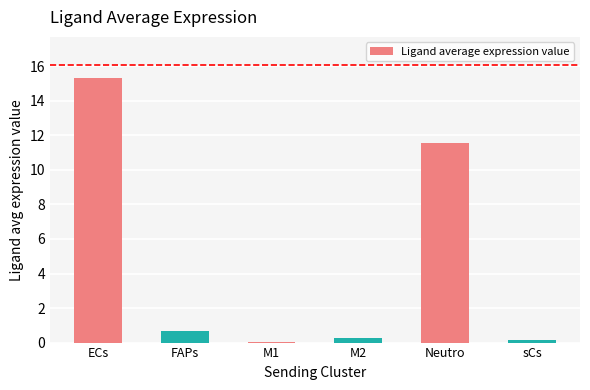

What is the value of the 3rd bar from the left?

0.1